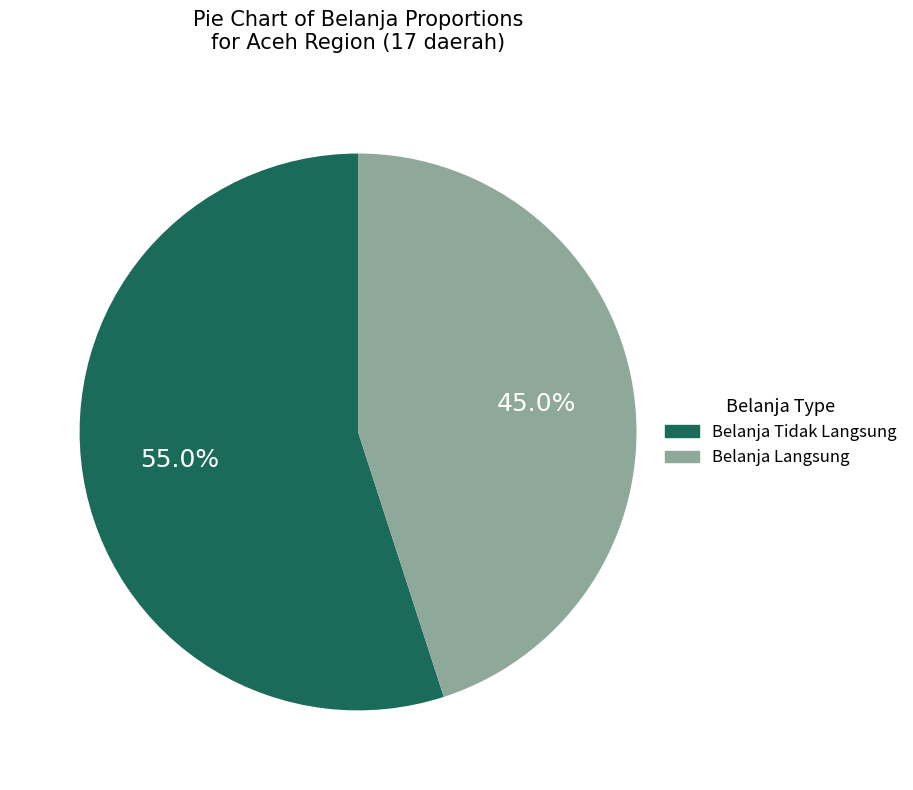

Is there a majority slice in this chart?

Yes